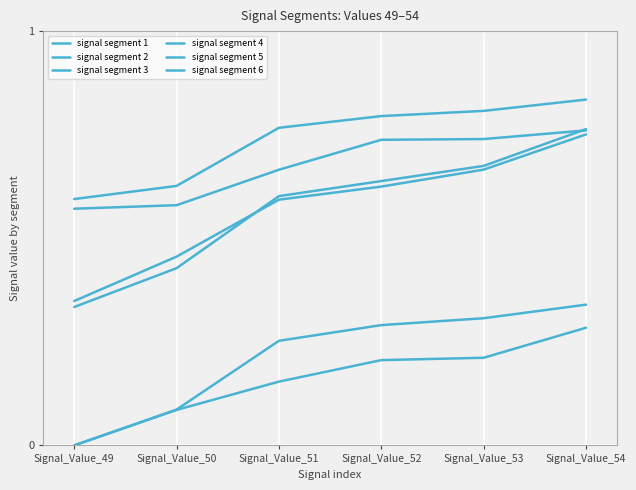

Does the chart have visible grid lines?

Yes